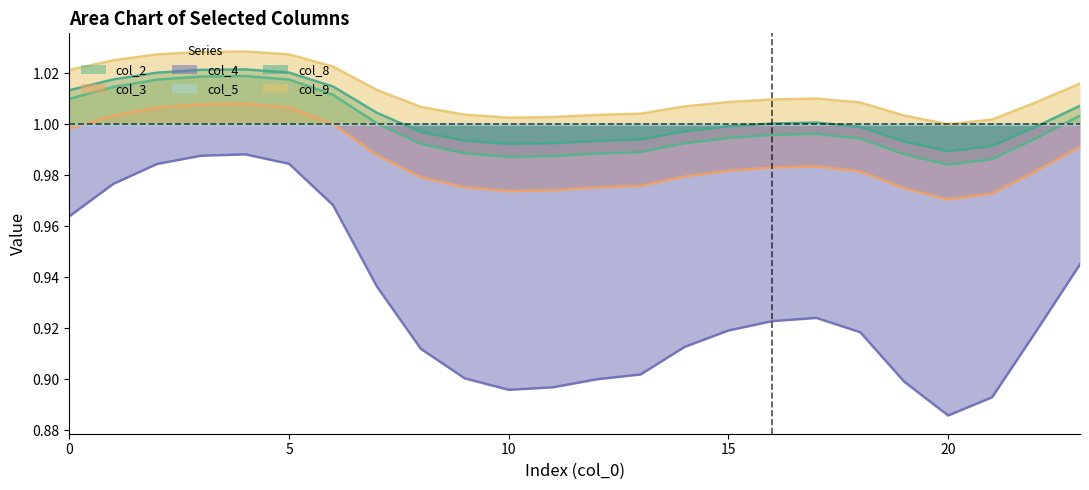

Does the chart have visible grid lines?

No